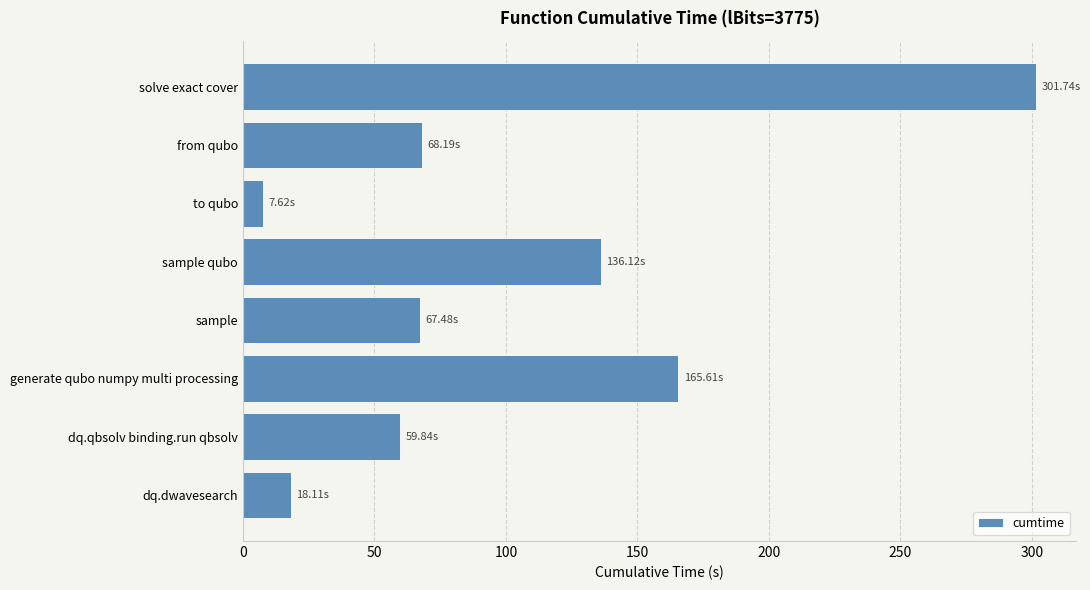

Which has a higher value, dq.qbsolv binding.run qbsolv or from qubo?

from qubo